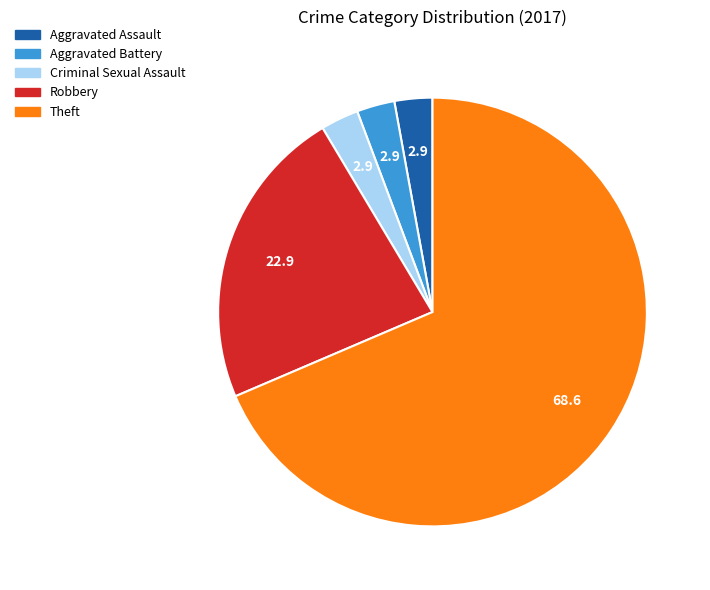

True or false: Theft accounts for 75% of the total.

False